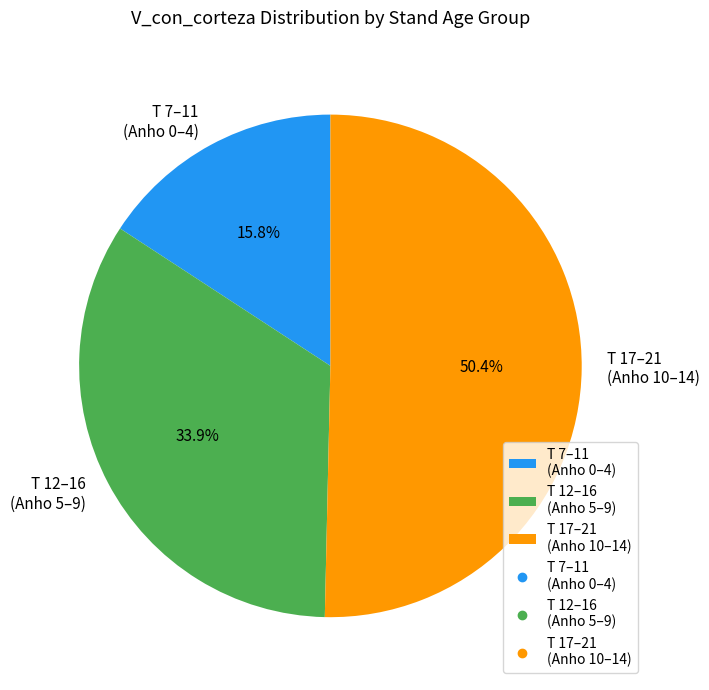

How many segments does this pie chart have?

3